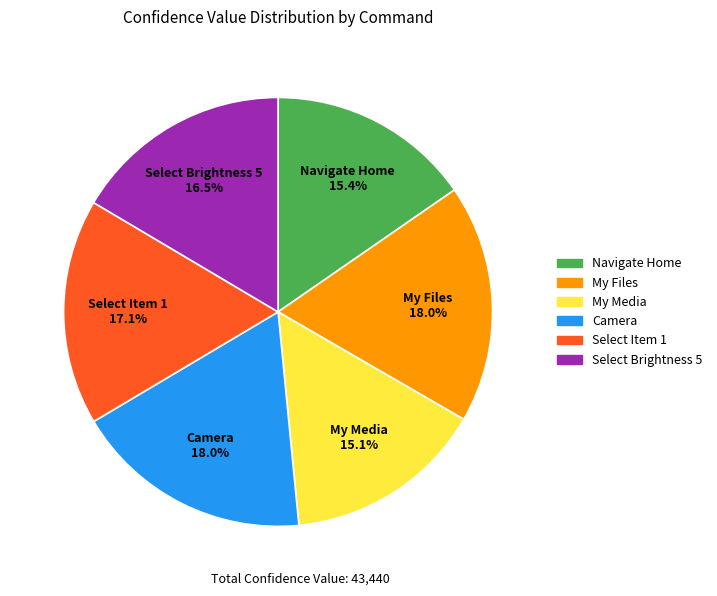

Between My Files and Navigate Home, which is larger?

My Files